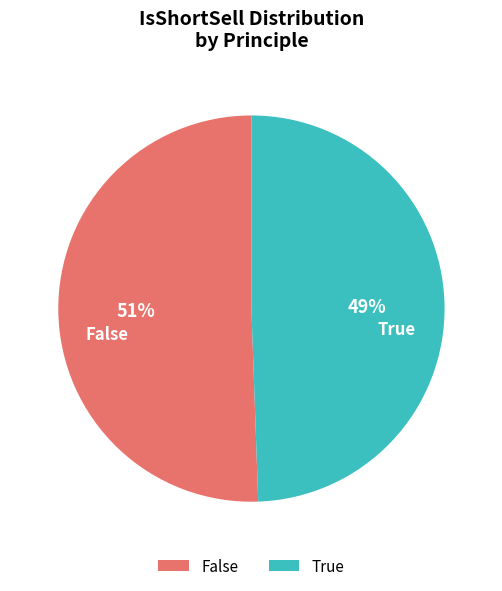

To the nearest percent, what portion does False represent?

51%